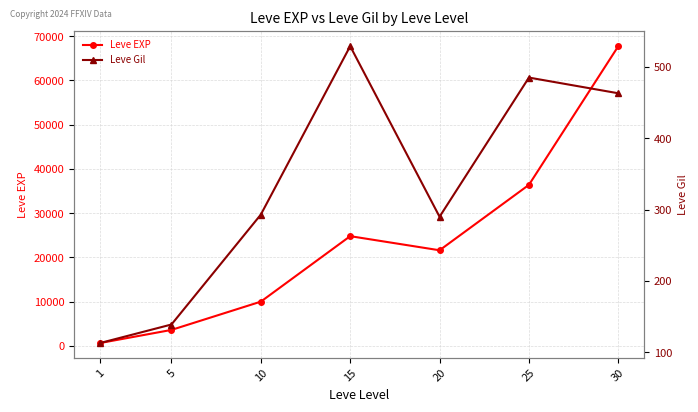

Which has a higher value, 30 or 1?

30